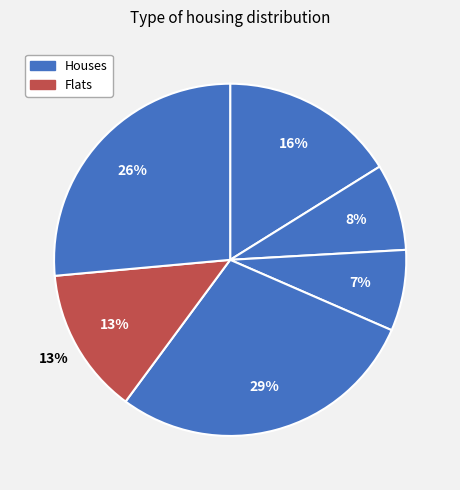

How many segments does this pie chart have?

6